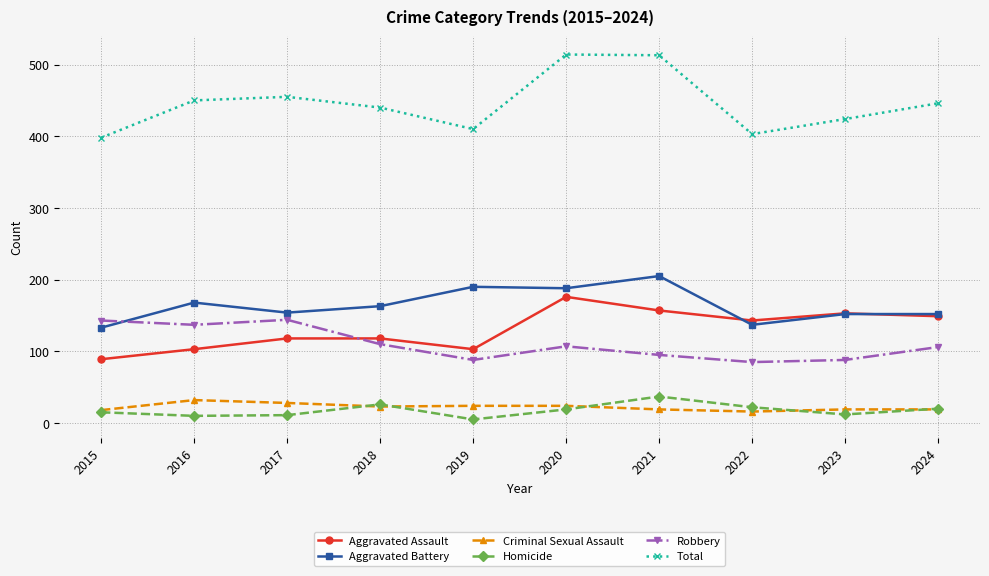

Is it true that Total equals 309 at 2020?

False